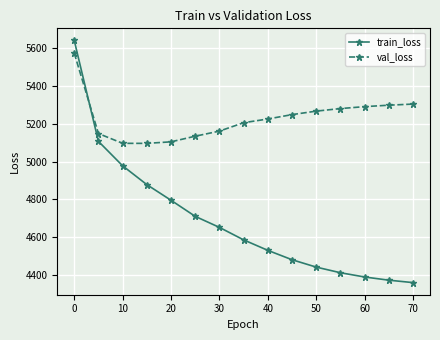

What is the difference between the maximum and minimum values in the train_loss series?

1279.5